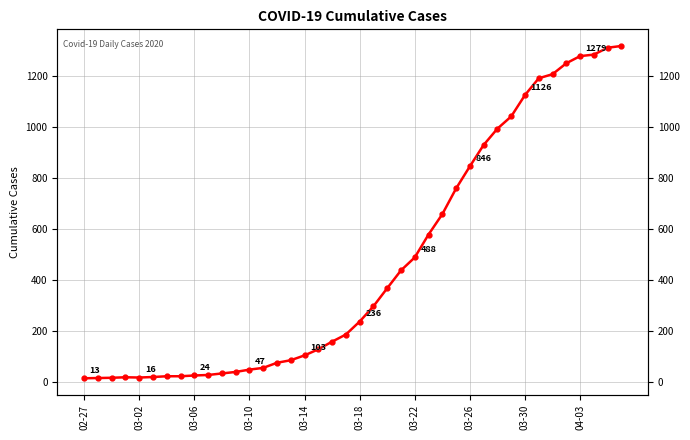

What is the difference between the maximum and minimum values?

1306